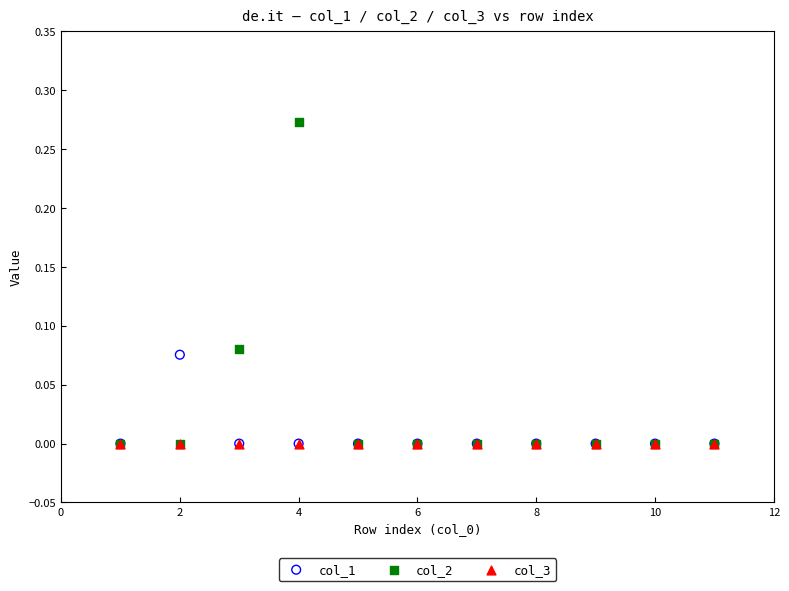

Which series reaches the maximum Y coordinate?

col_2